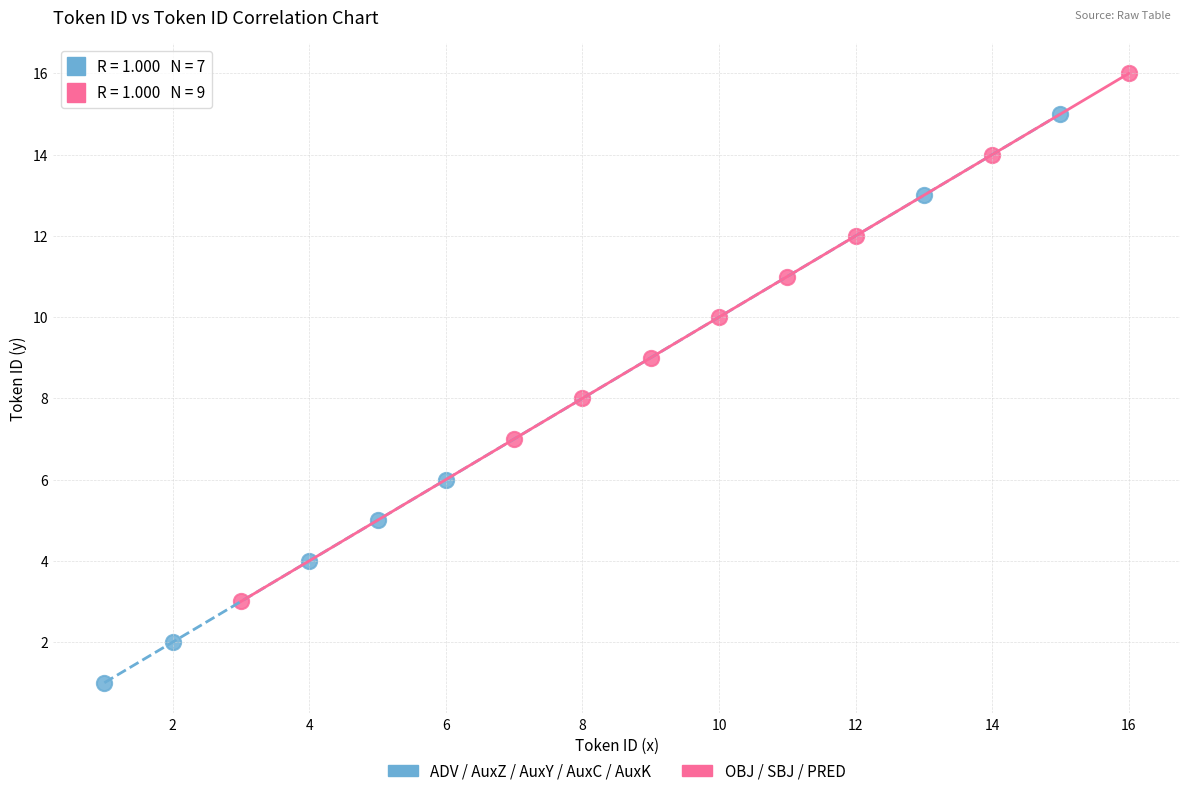

Which series reaches the maximum Y coordinate?

OBJ / SBJ / PRED